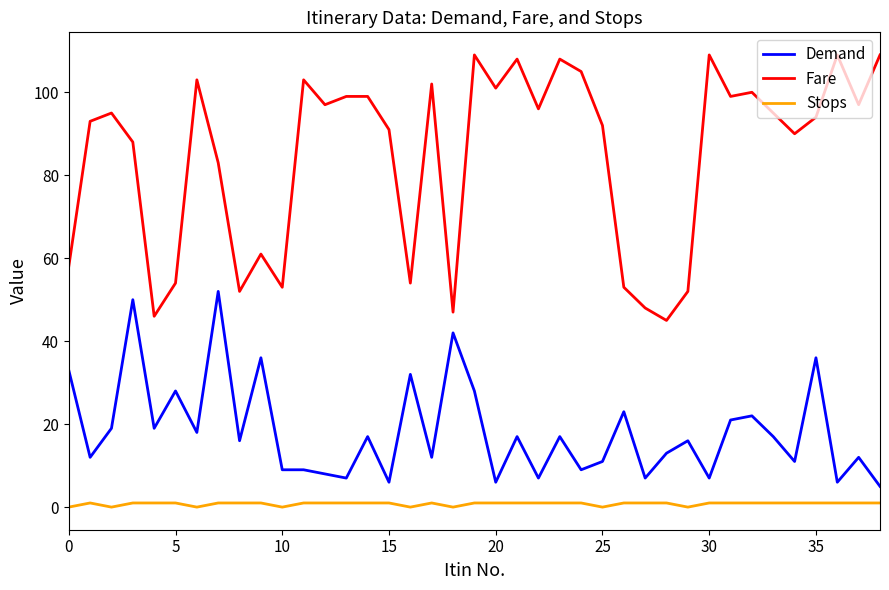

How many categories are shown in the chart?

39